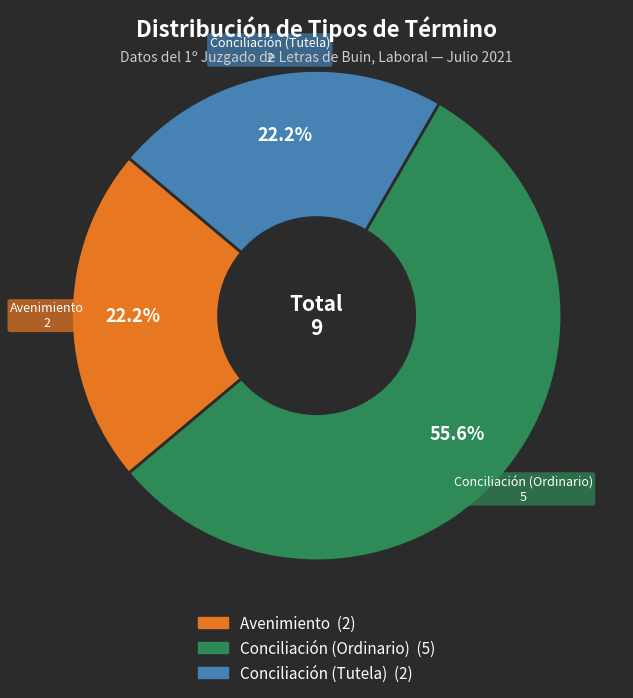

What is the largest slice in the pie chart?

Conciliación (Ordinario)